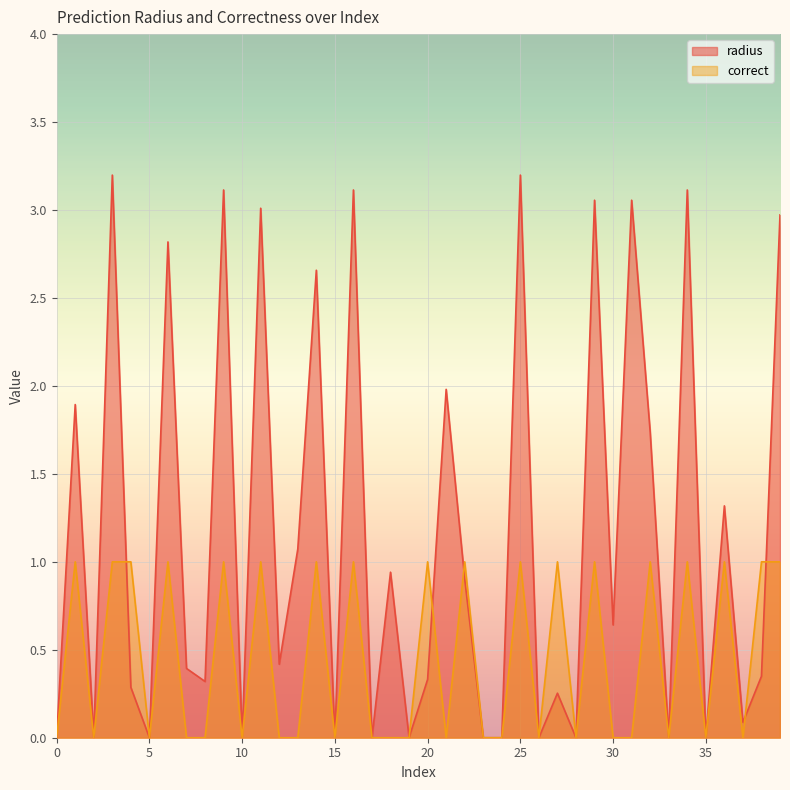

True or false: correct has more than 2 interior local peaks.

True